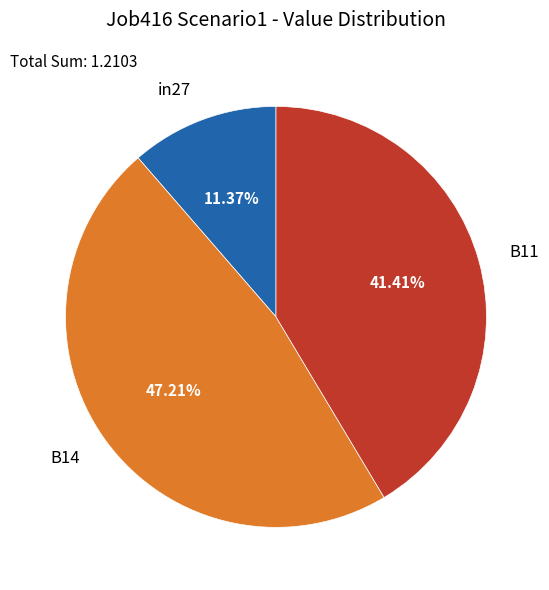

To the nearest percent, what percentage of the pie is in27?

11%